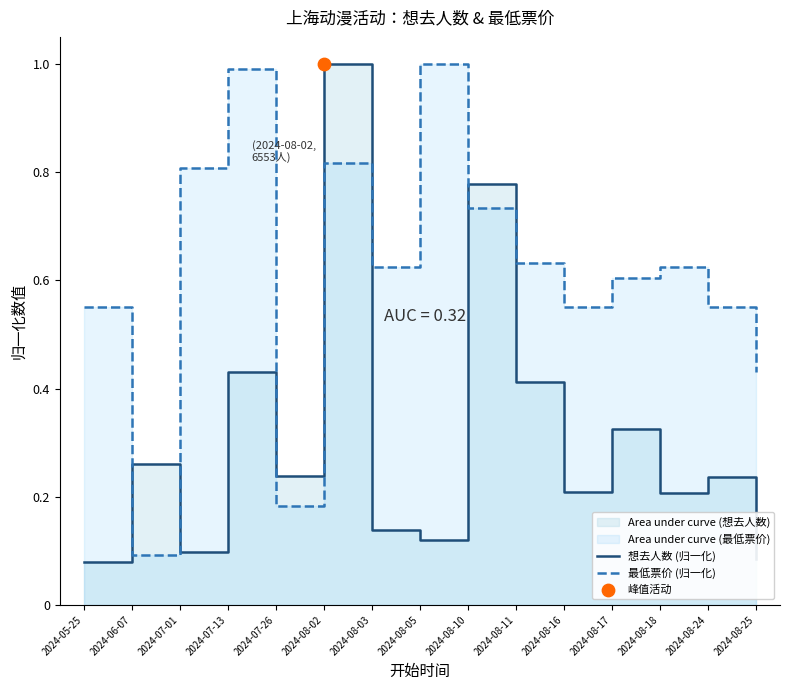

Is the value of 最低票价 (归一化) at 2024-08-16 greater than the value of 想去人数 (归一化) at 2024-06-07?

Yes